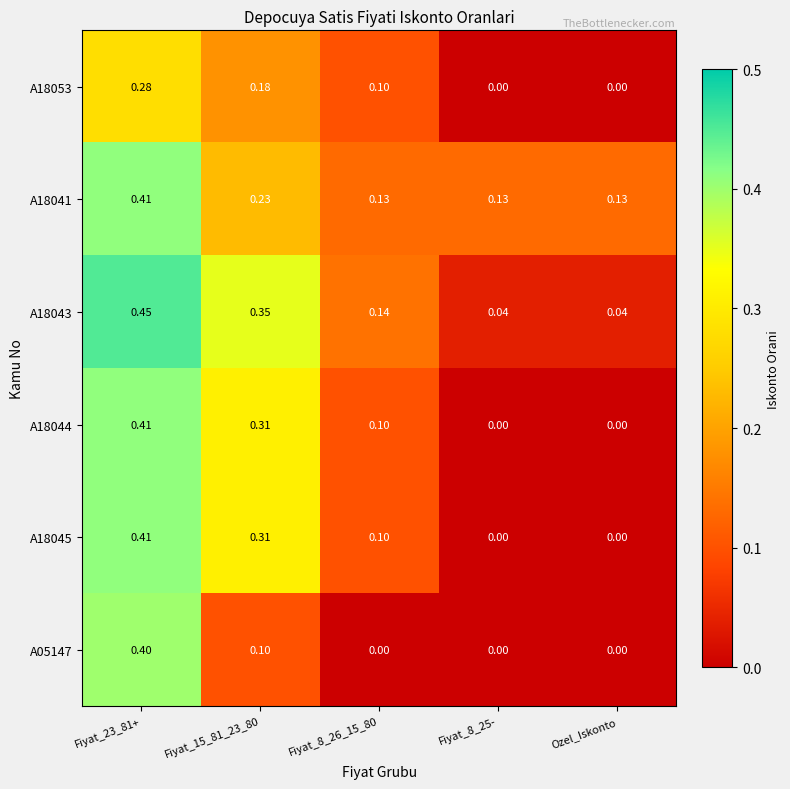

Is the value of A18045 at Ozel_Iskonto greater than the value of A18041 at Fiyat_15_81_23_80?

No